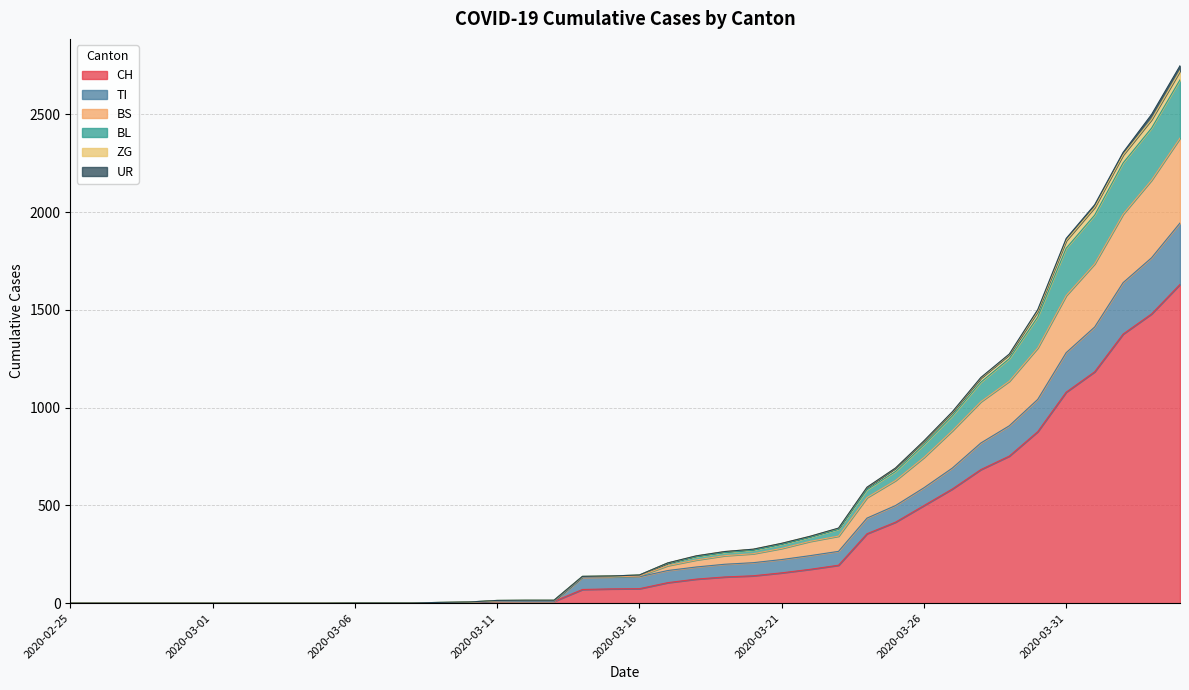

Does the chart display data point markers on the line(s)?

No